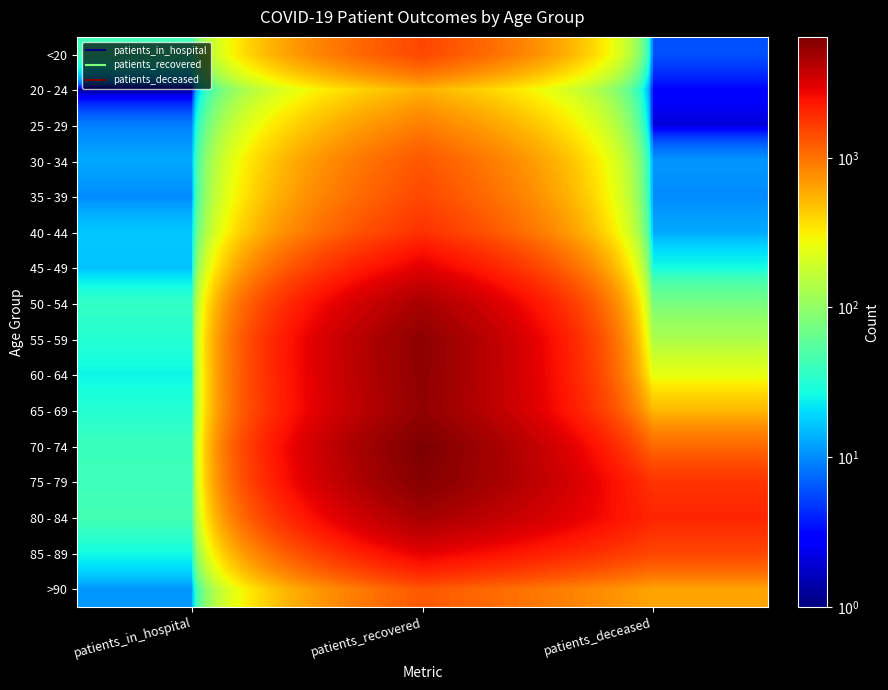

At patients_in_hospital, list the series in order from largest to smallest.

80 - 84, <20, 75 - 79, 70 - 74, 50 - 54, 55 - 59, 65 - 69, 85 - 89, 60 - 64, 40 - 44, 45 - 49, 30 - 34, >90, 35 - 39, 25 - 29, 20 - 24